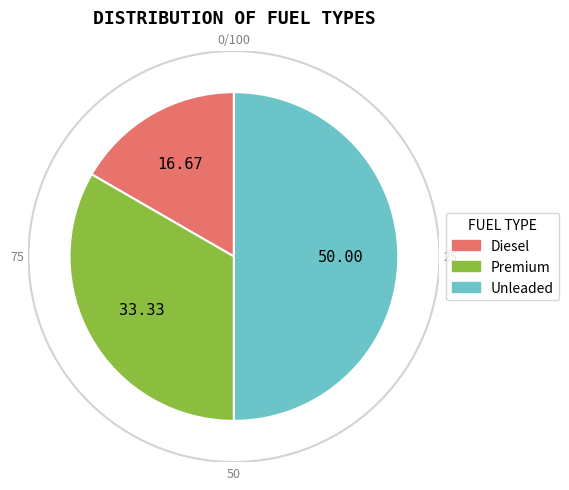

Which category has the smallest portion of the pie?

Diesel